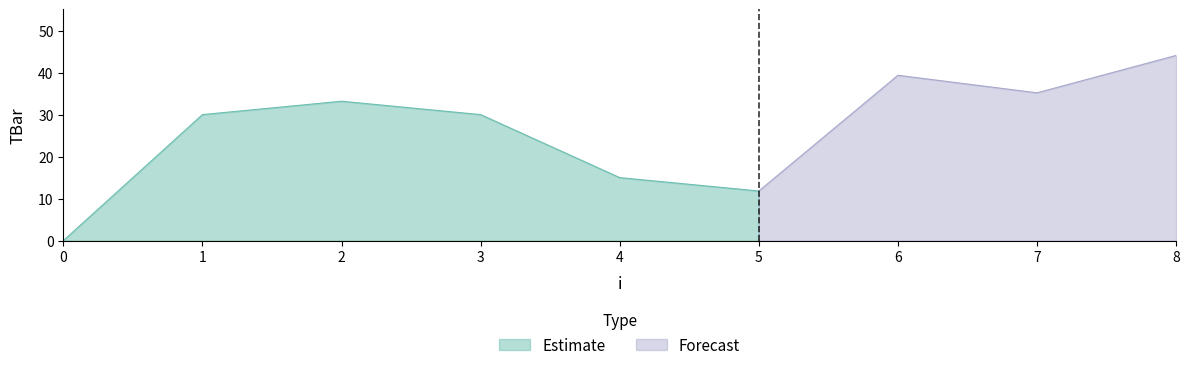

What is the ratio of the value at 8 to the value at 4?

2.9